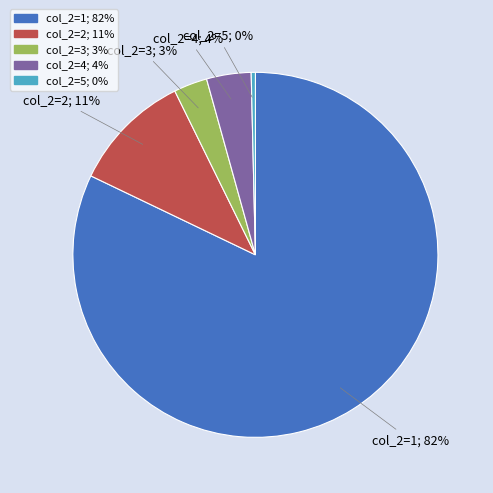

To the nearest percent, what is the average slice percentage?

20%